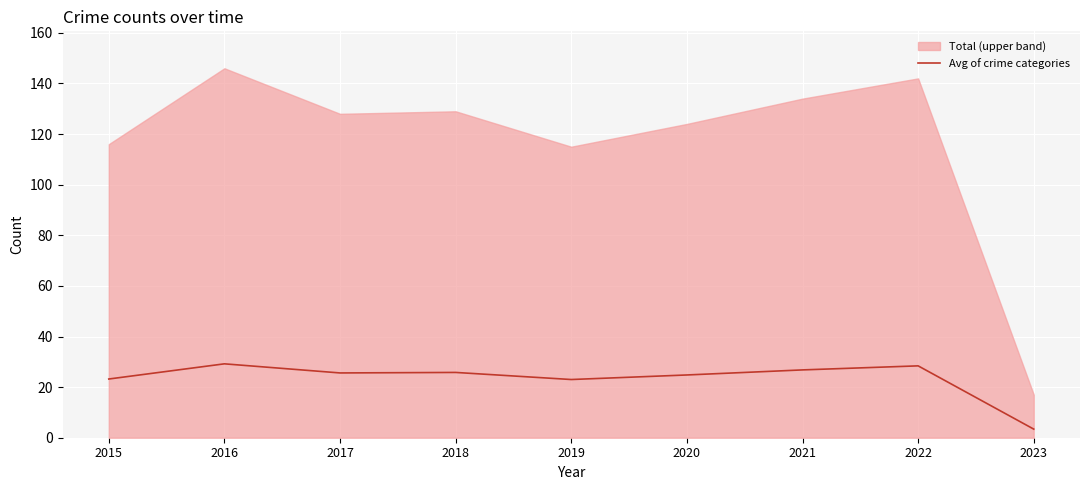

What is the difference between the maximum and minimum values?

25.8